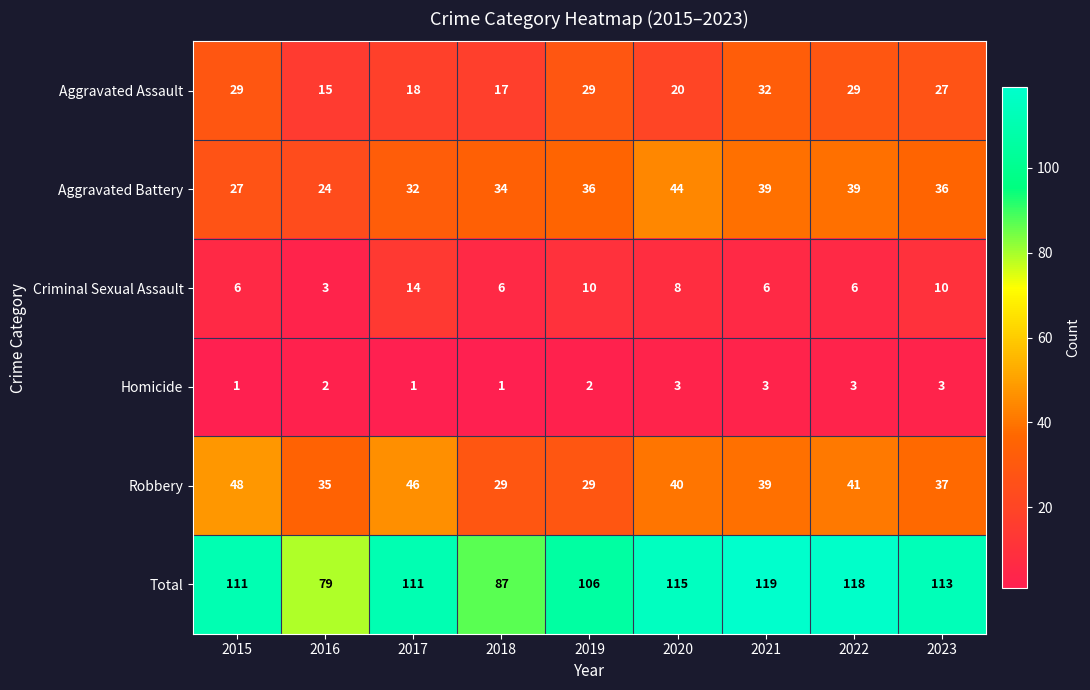

Is it true that Total equals 87 at 2018?

True